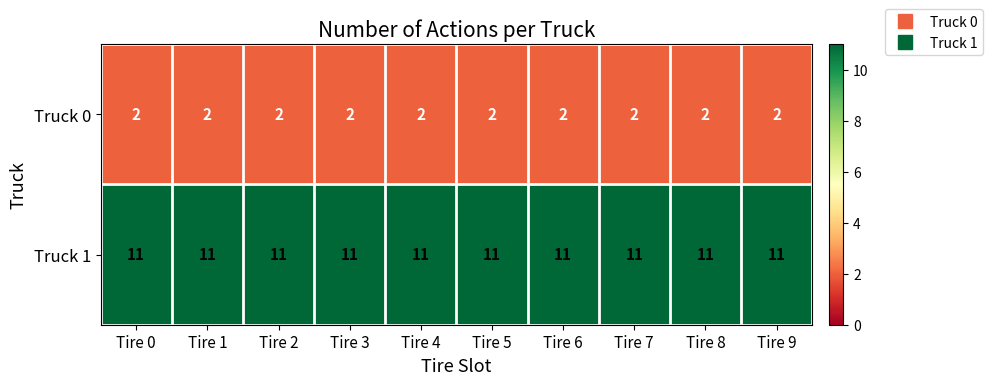

What is the maximum value shown in the chart?

11